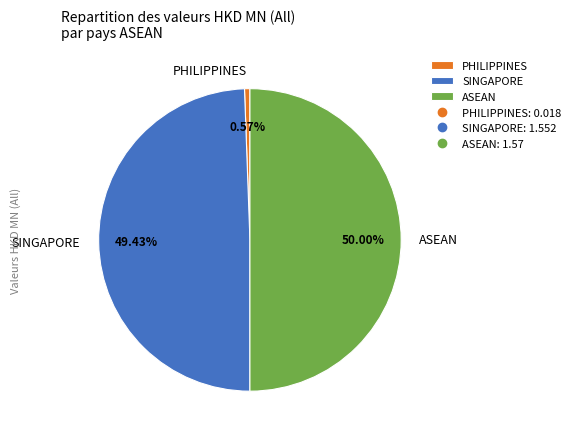

To the nearest percent, what is the average slice percentage?

33%